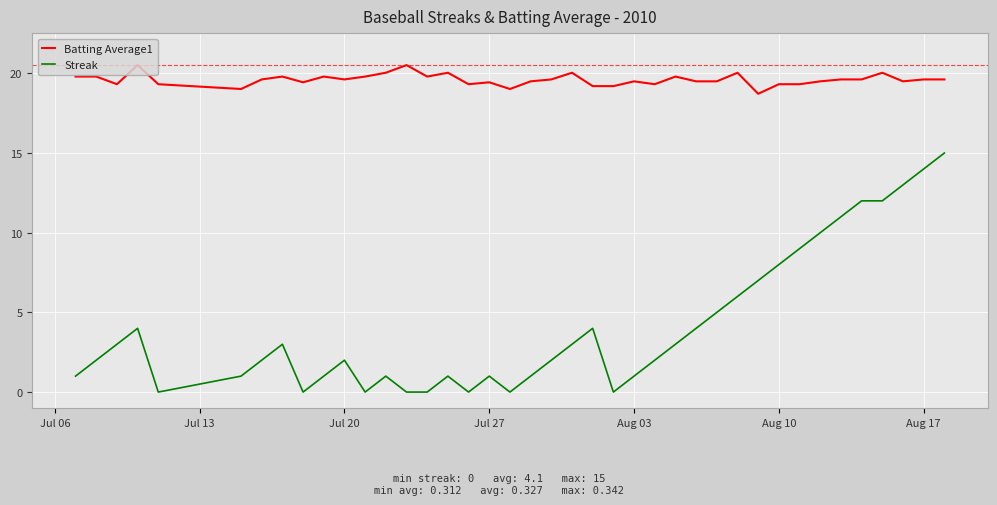

How many lines are shown in the chart?

2